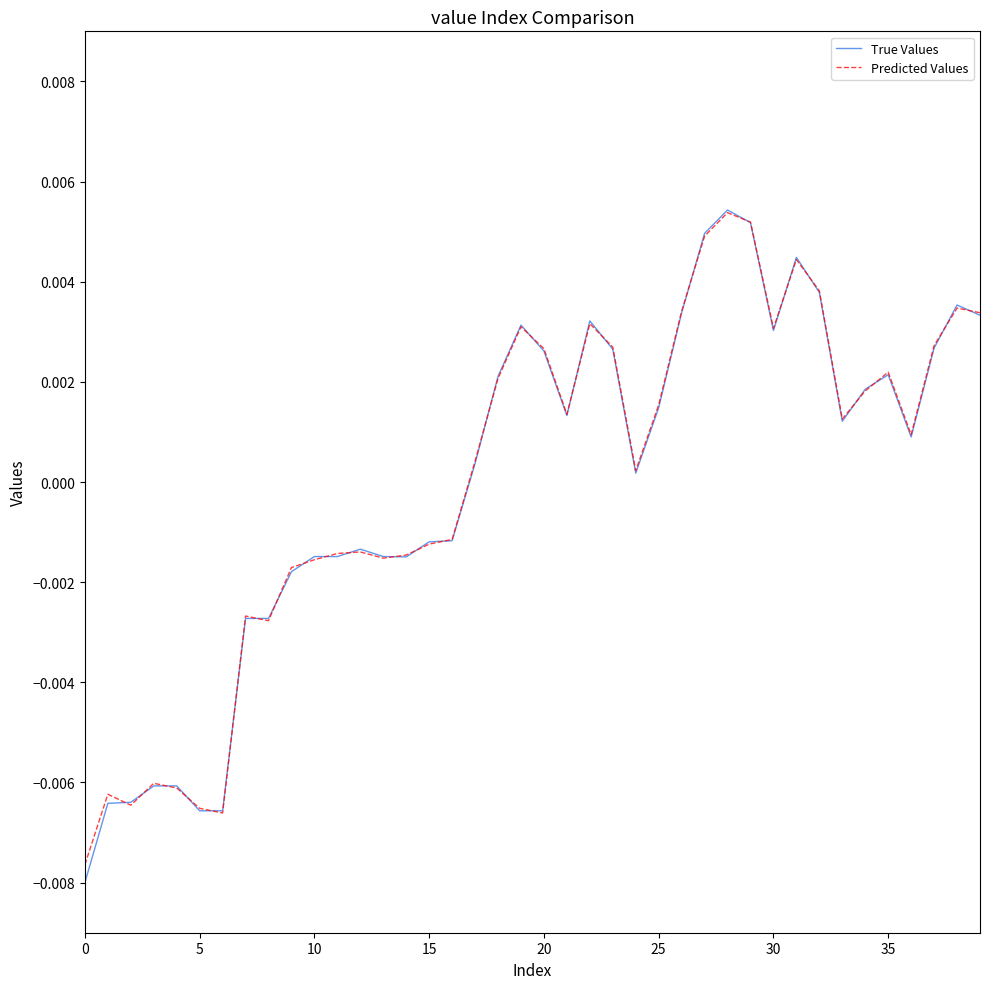

Which series has the widest spread of values?

True Values